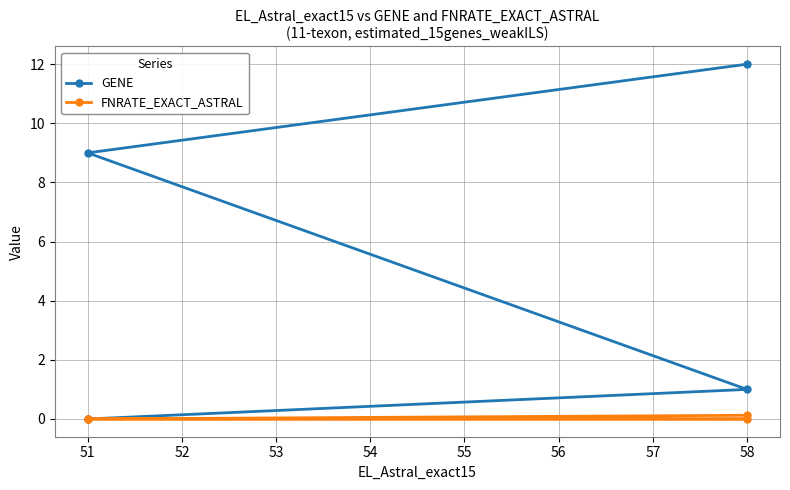

Rank the series by their average value, from highest to lowest.

GENE, FNRATE_EXACT_ASTRAL